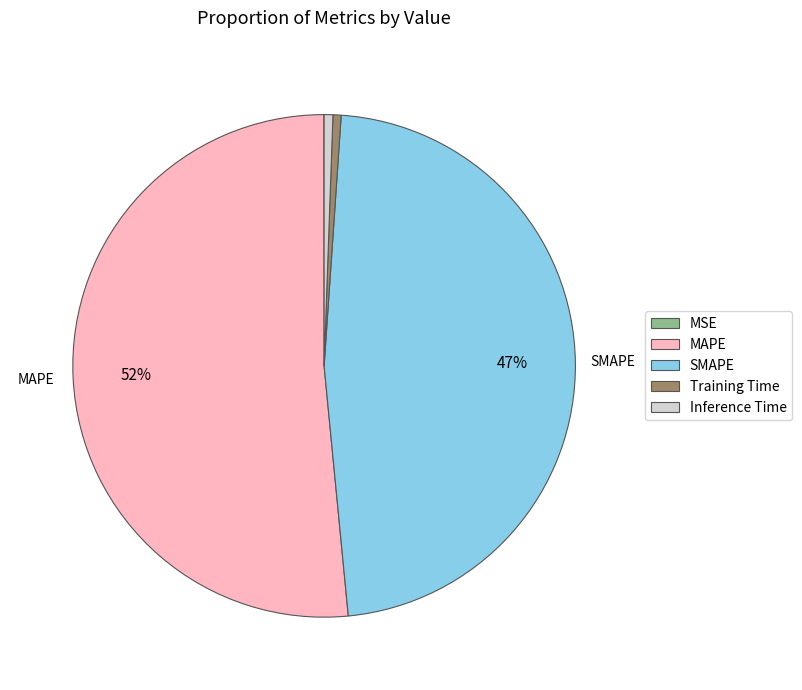

Does MAPE represent more than half of the total?

Yes